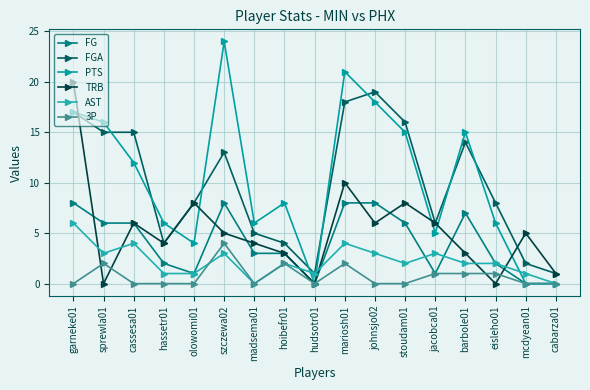

True or false: FGA has a value of 7 at hassetr01.

False